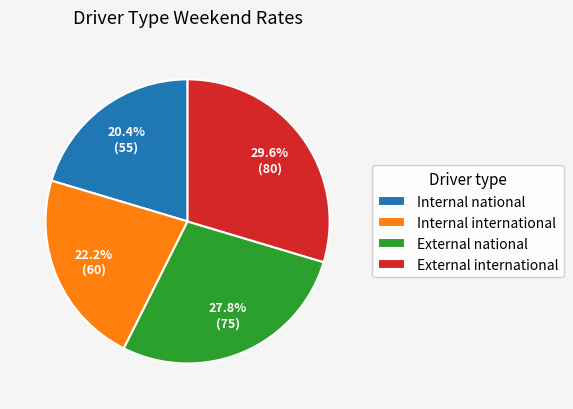

Which slice is the largest?

External international